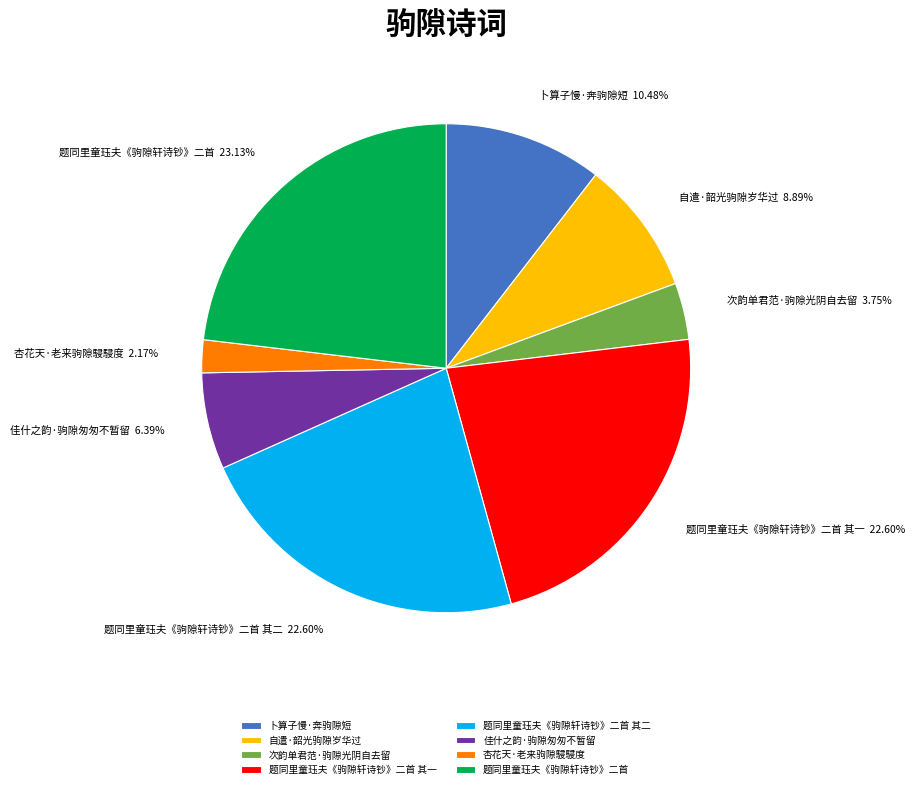

To the nearest percent, what is the average slice percentage?

12%